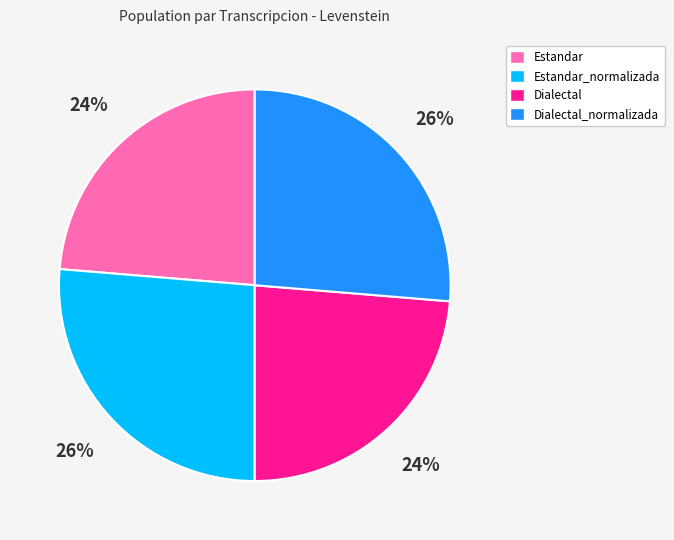

What is the ratio of the value at Dialectal_normalizada to the value at Estandar?

1.1